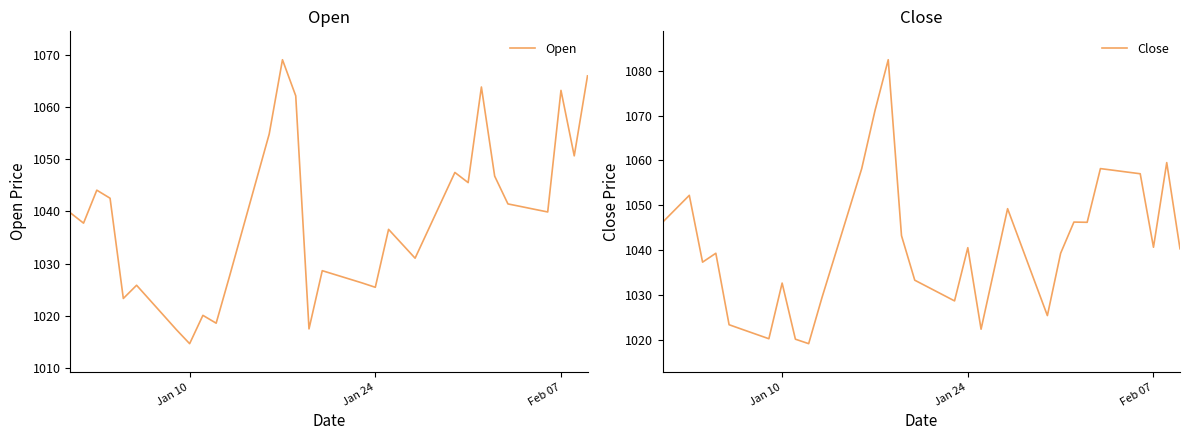

What is the maximum value for Open?

1069.0